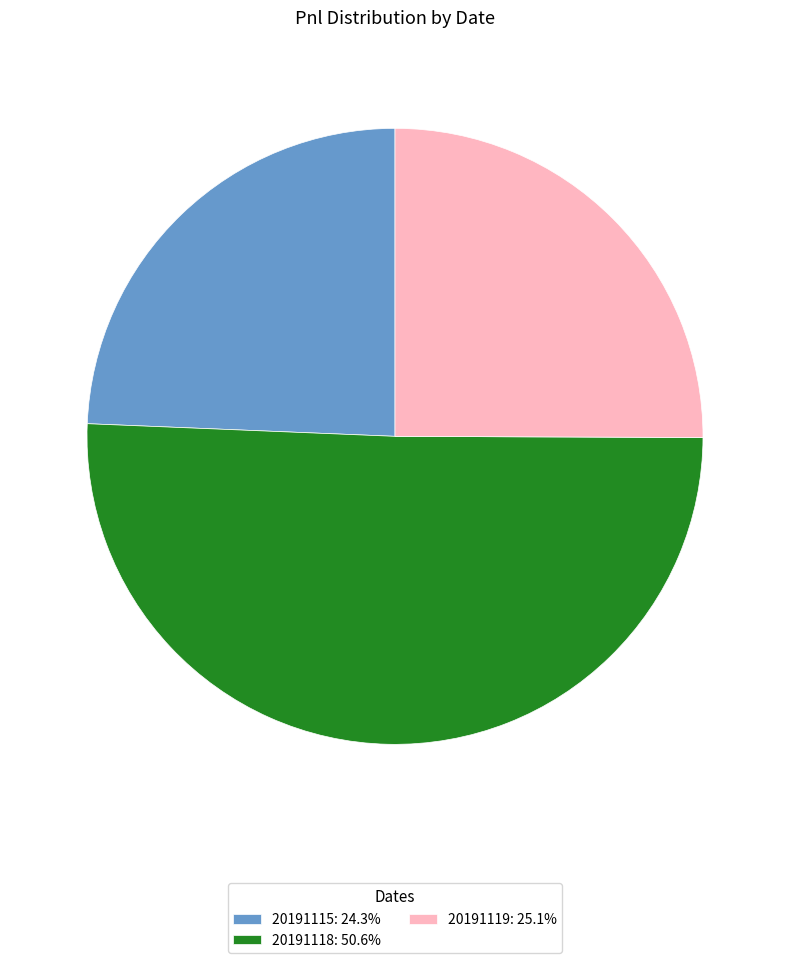

Do 20191118: 50.6% and 20191115: 24.3% together represent more than half of the pie?

Yes